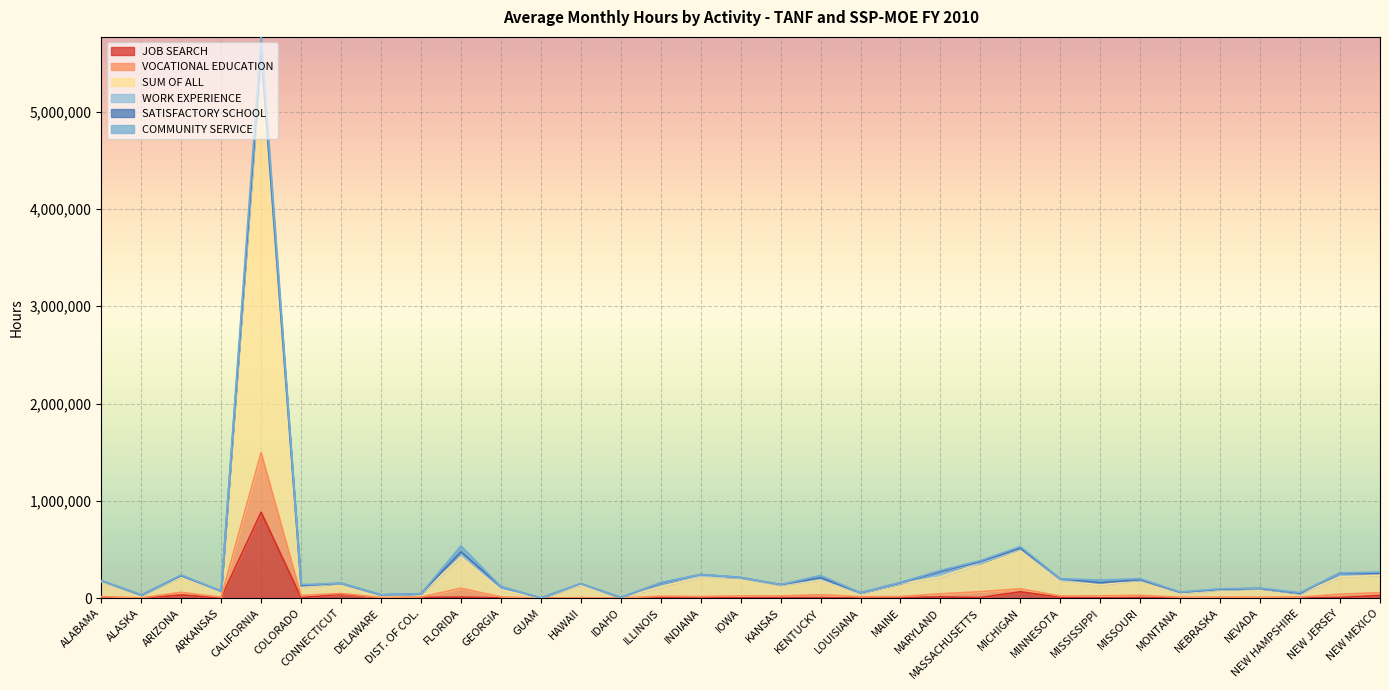

The VOCATIONAL EDUCATION series shows 9279 at IDAHO. True or false?

False